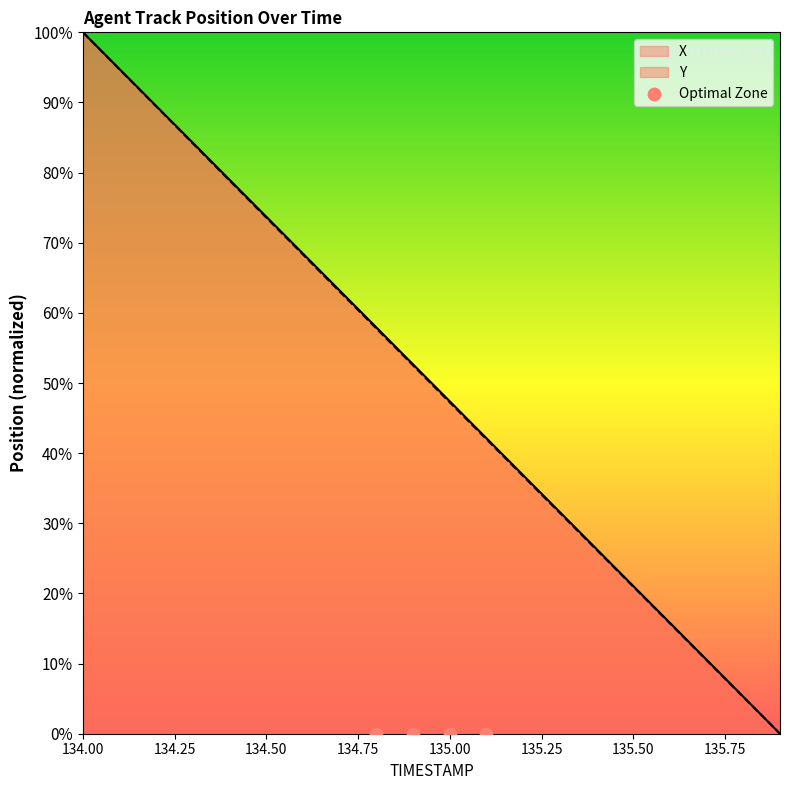

Is the value of Y at 135.1 greater than the value of X at 134.9?

No